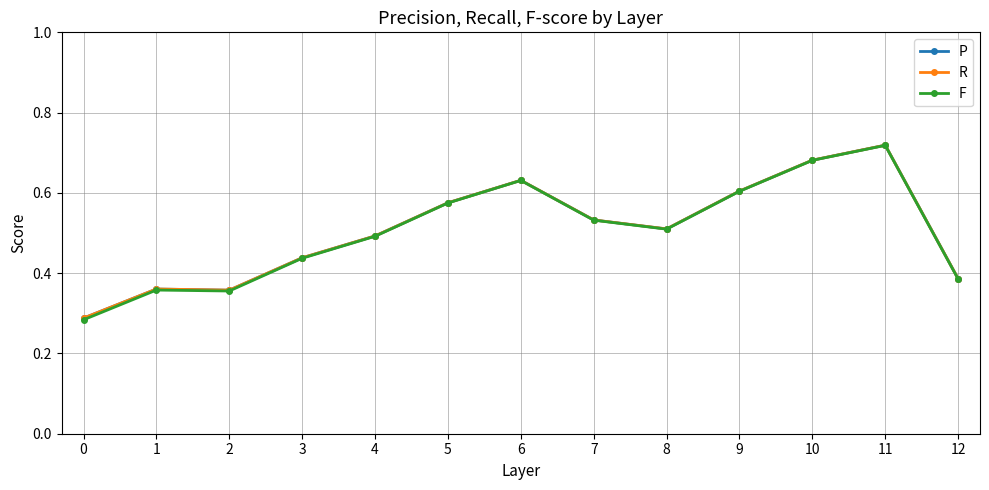

True or false: R has more than 1 interior local peaks.

True